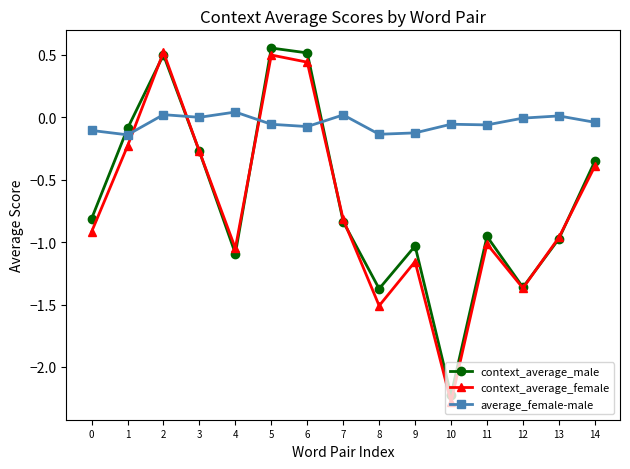

Which label corresponds to the largest value in the chart?

5